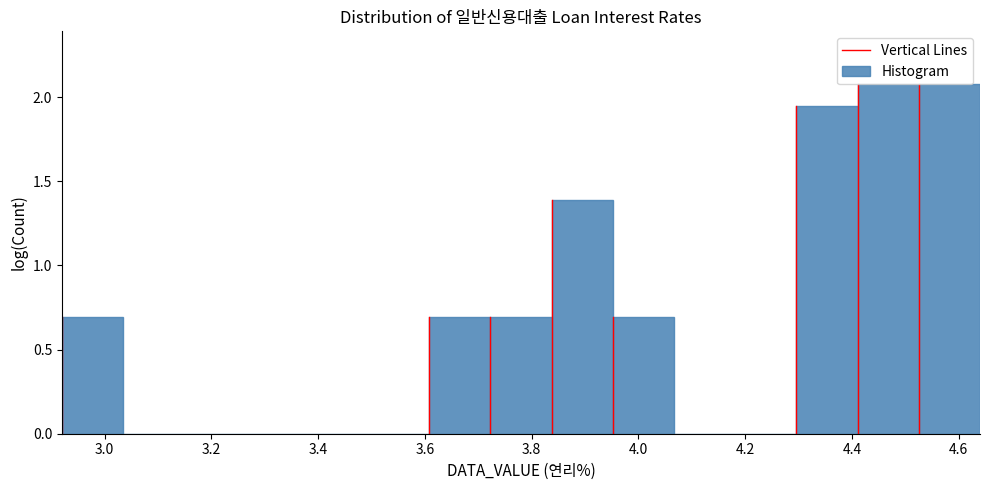

Reading left to right, transcribe this chart: for each bar, give the range it covers on the x-axis and its height. Neither the bar edges nor the heights are printed on the chart, so give them approximately, as read against the axes.

2.92 to 3.04: 0.70
3.04 to 3.14: 0
3.14 to 3.26: 0
3.26 to 3.38: 0
3.38 to 3.50: 0
3.50 to 3.60: 0
3.60 to 3.72: 0.70
3.72 to 3.84: 0.70
3.84 to 3.96: 1.40
3.96 to 4.06: 0.70
4.06 to 4.18: 0
4.18 to 4.30: 0
4.30 to 4.42: 1.95
4.42 to 4.52: 2.10
4.52 to 4.64: 2.10